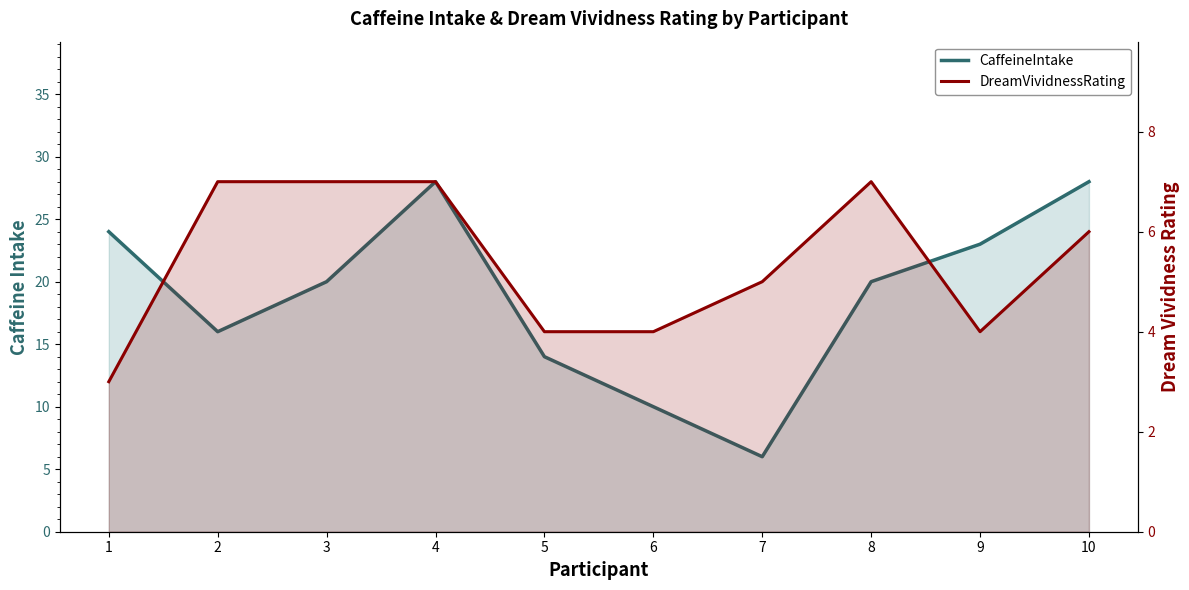

Is the value of CaffeineIntake at 3 greater than the value of DreamVividnessRating at 8?

Yes